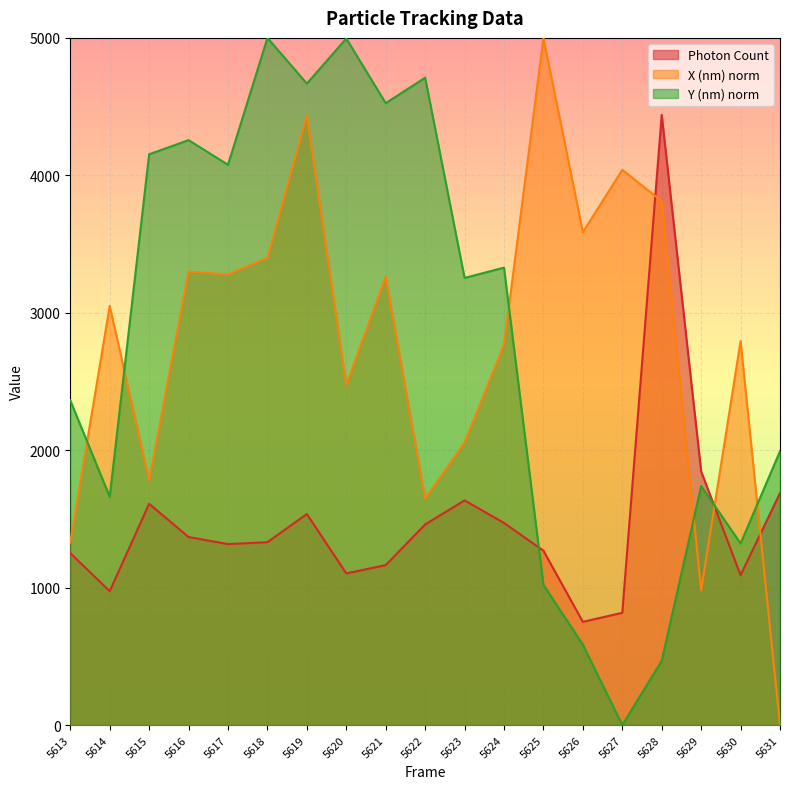

Count the number of categories in the chart.

19